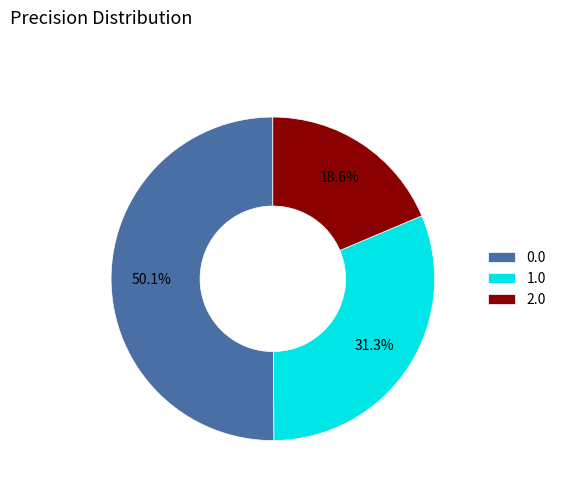

Is the sum of 2.0 and 0.0 greater than half?

Yes